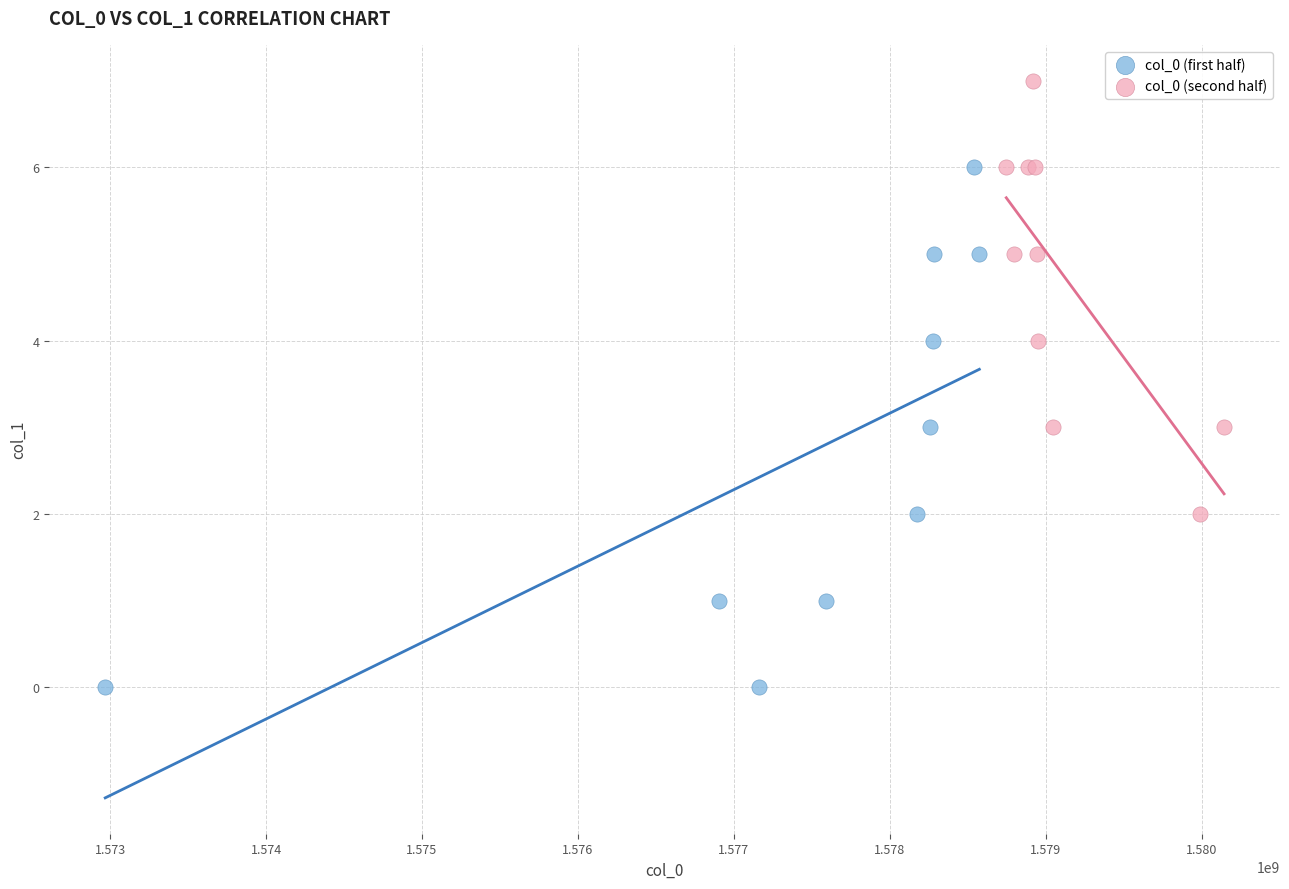

Which series has the widest spread of Y values?

col_0 (first half)